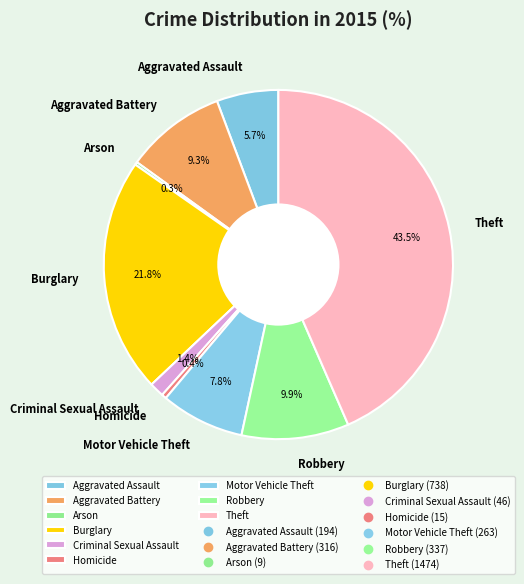

True or false: Burglary accounts for 22% of the total.

True